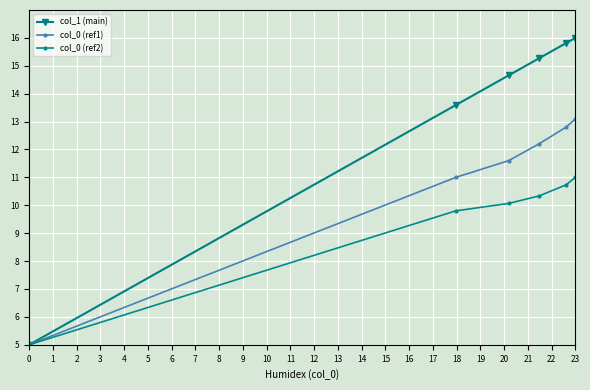

Rank the series by their average value, from highest to lowest.

col_1 (main), col_0 (ref1), col_0 (ref2)